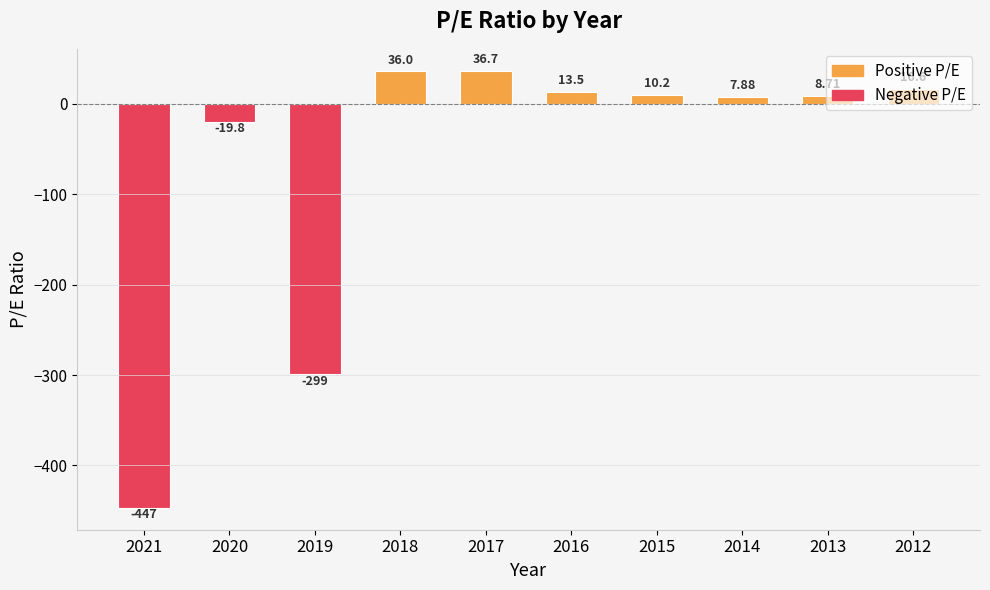

At which category does the chart reach its peak across all series?

2017